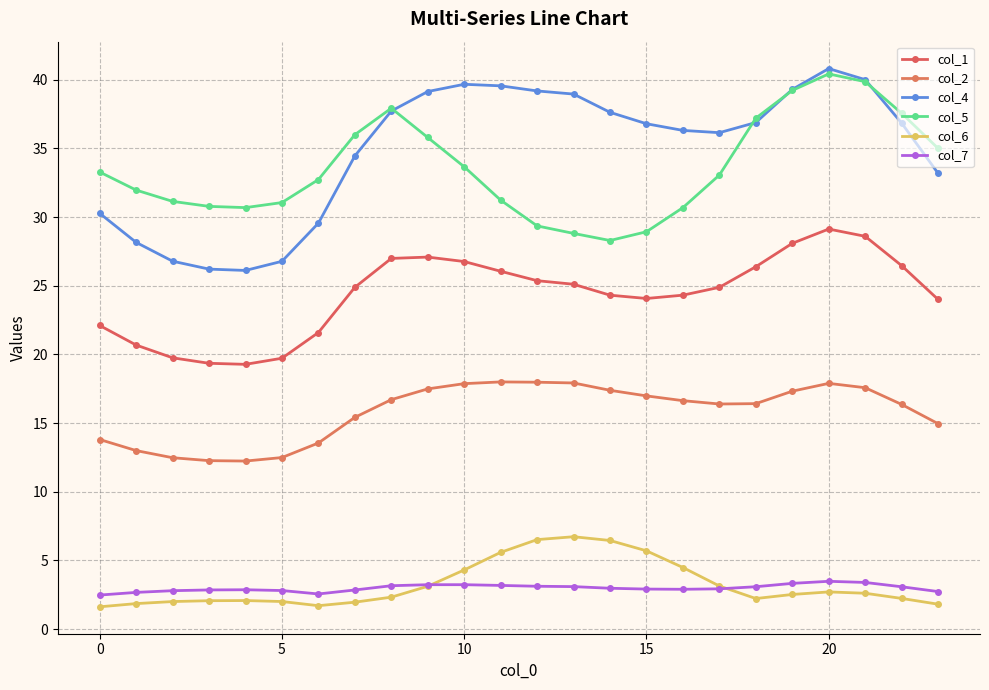

At how many categories does at least one series exceed 37?

12